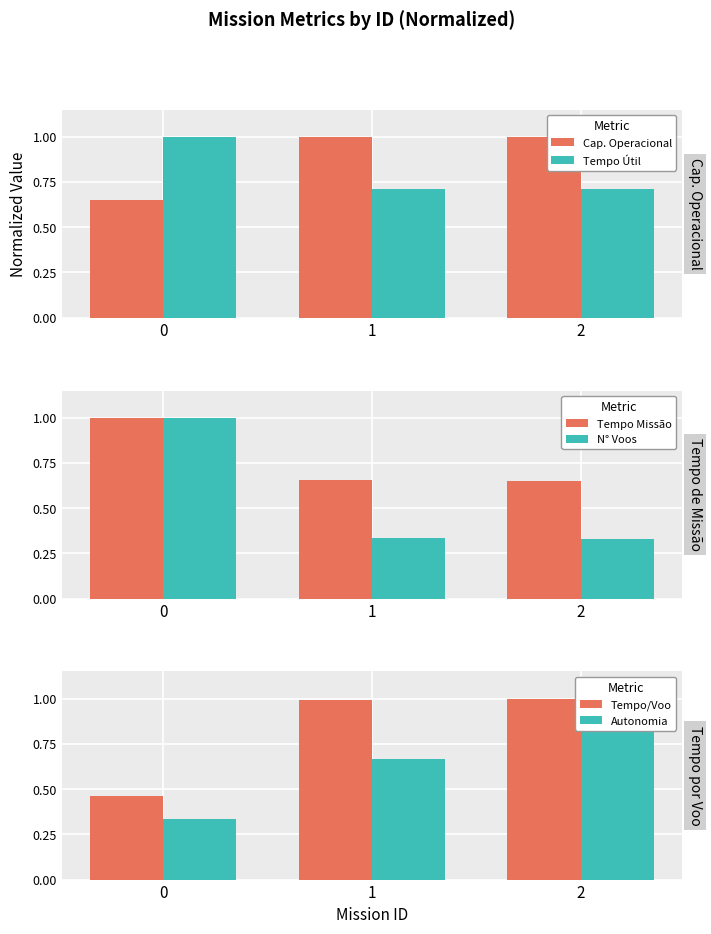

What is the smallest value displayed?

0.3